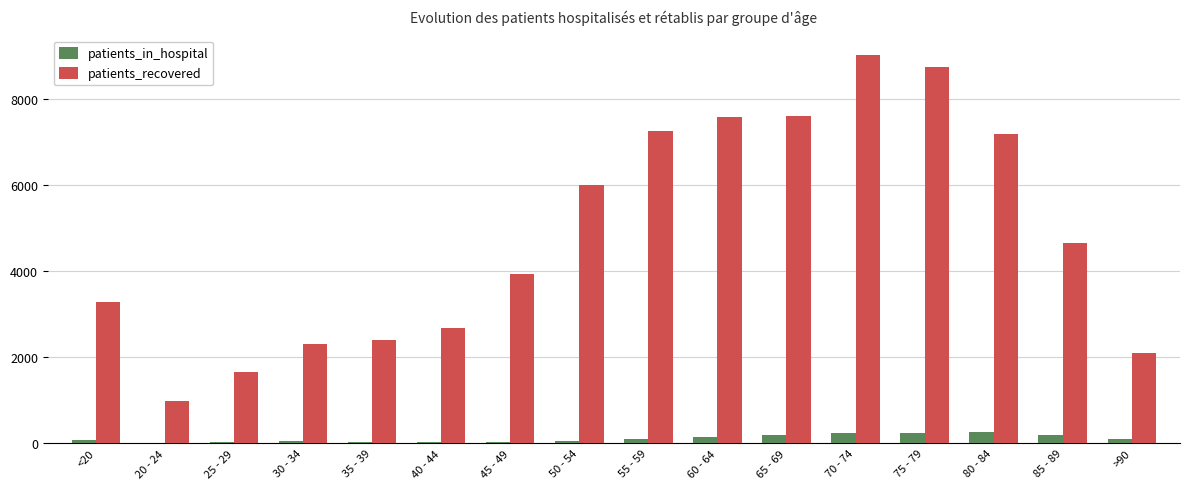

How many distinct data groups are displayed?

2